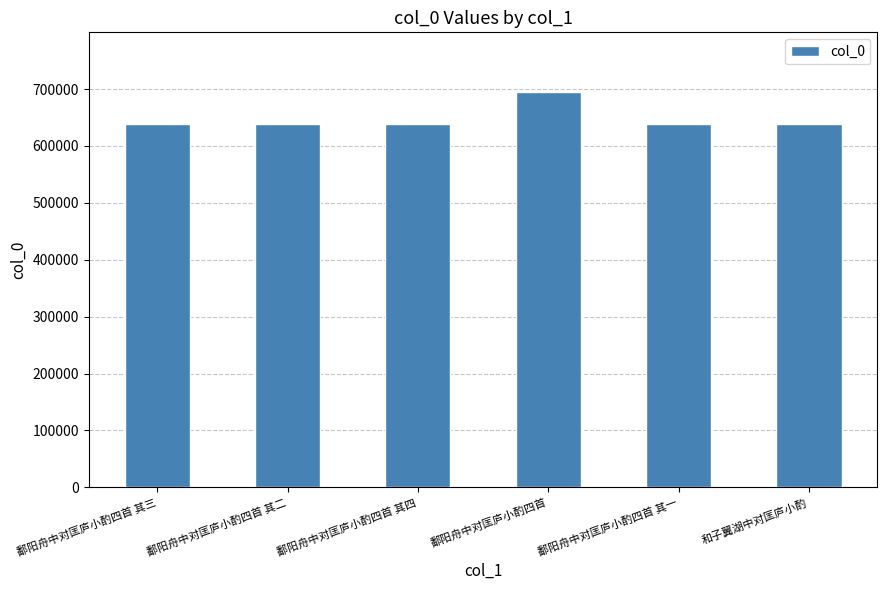

What is the minimum value shown in the chart?

638572